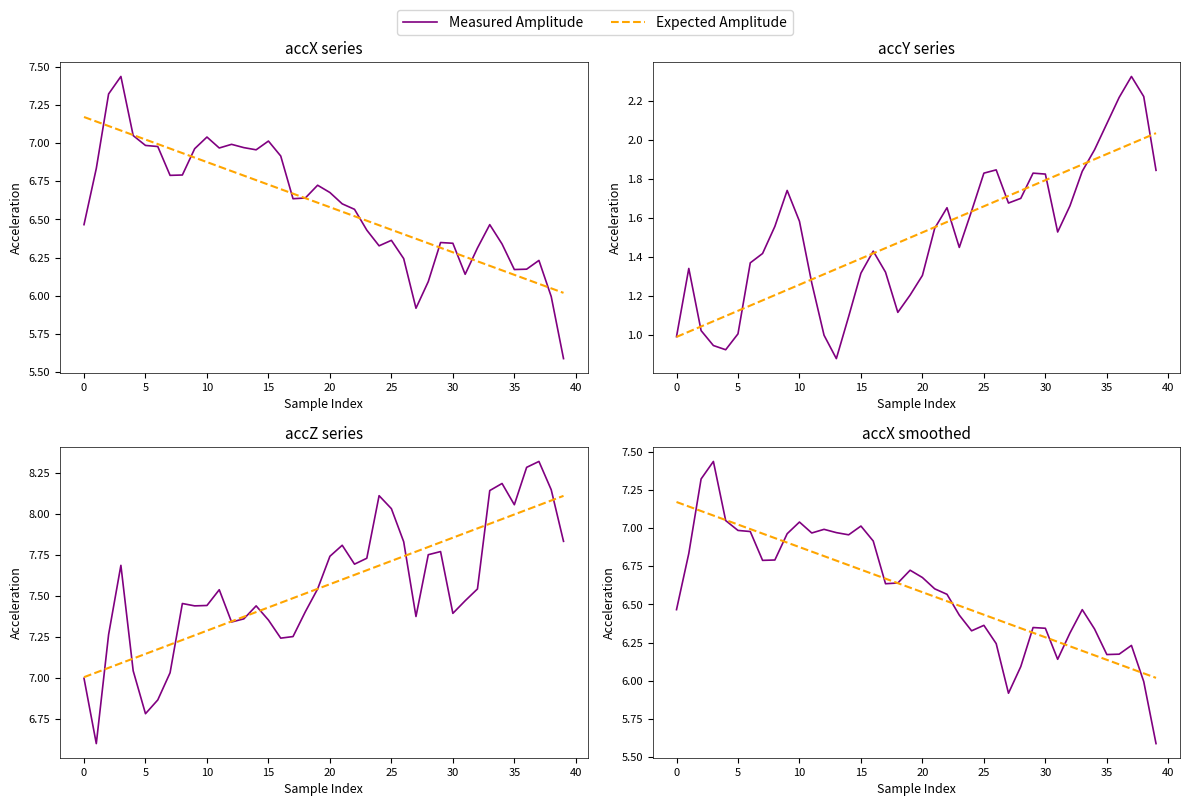

How many values in the Measured Amplitude series are below 6?

3